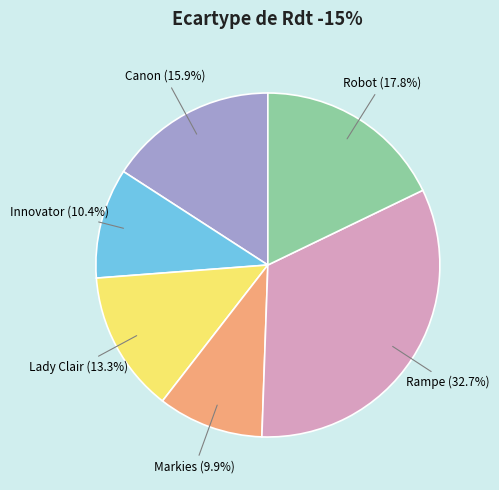

How many segments does this pie chart have?

6